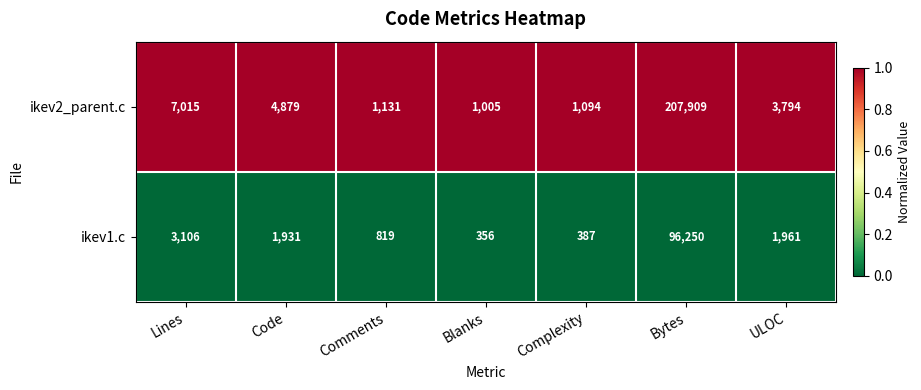

The ikev1.c series shows 1191 at Comments. True or false?

False